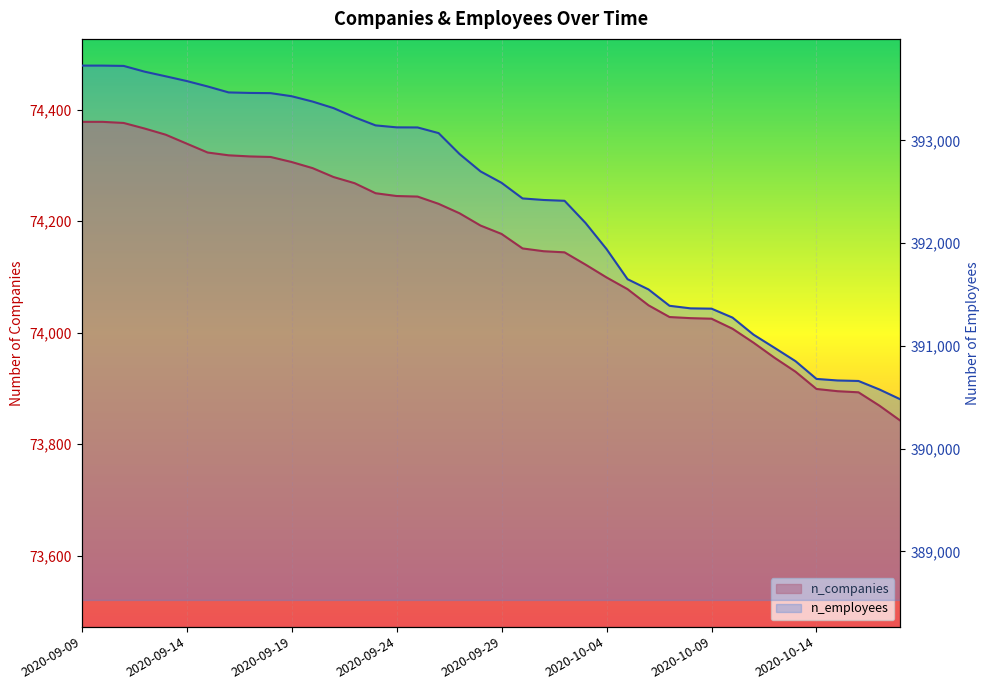

Between 2020-09-27 and 2020-10-04, which series saw the biggest shift?

n_employees